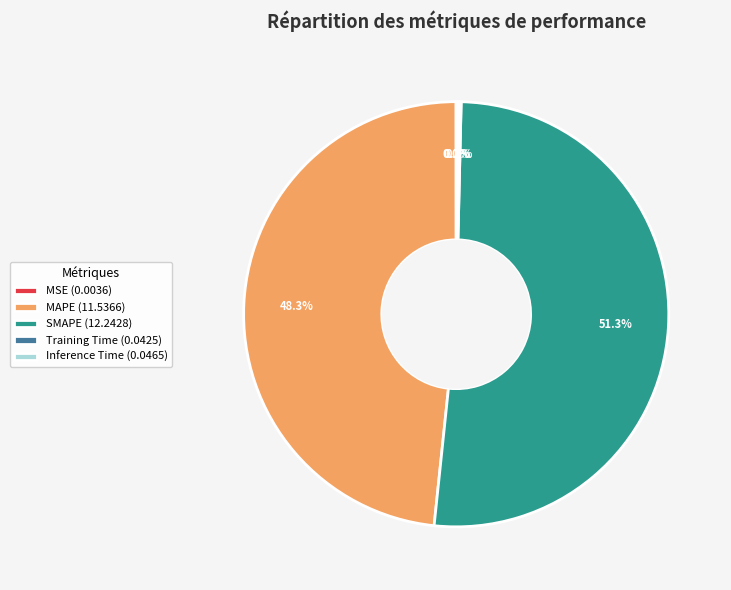

What portion of the pie excludes SMAPE (12.2428)?

48.7%